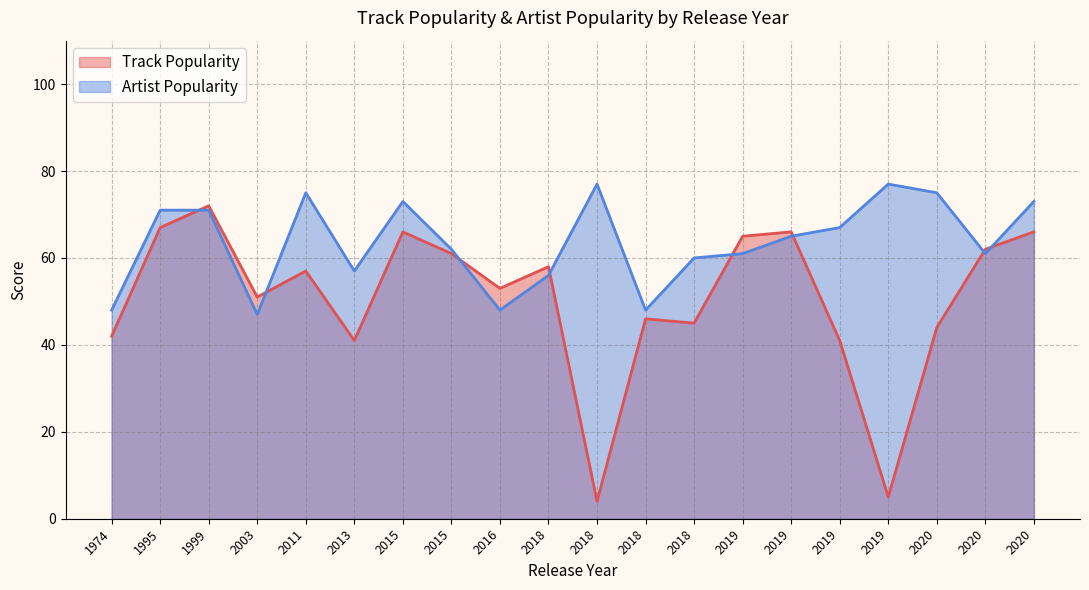

List the series in order of their peak value, highest first.

Artist Popularity, Track Popularity